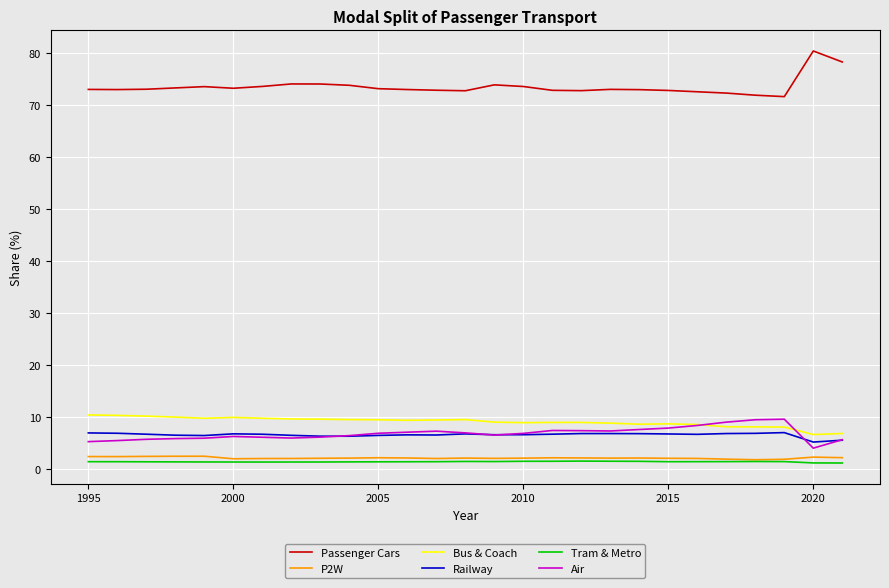

What is the maximum value for Passenger Cars?

80.4